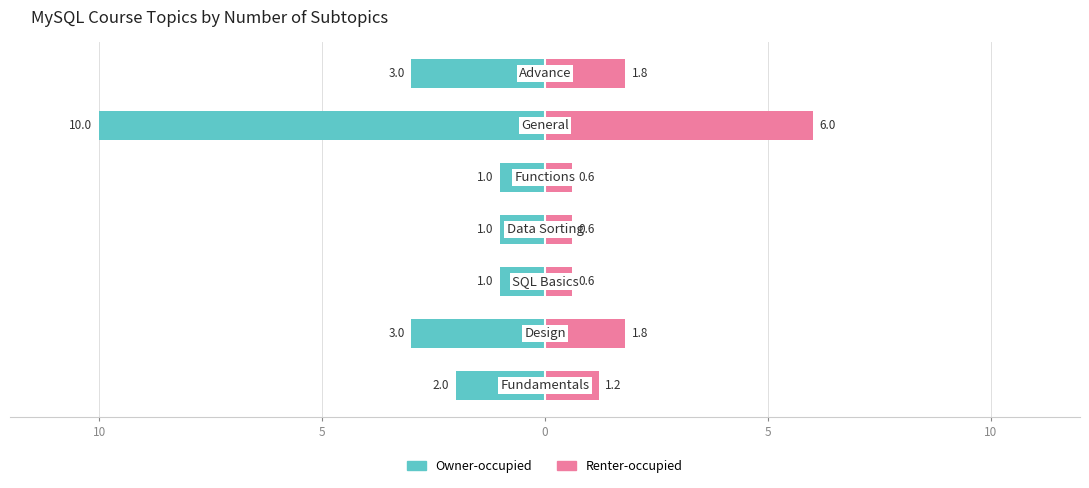

The value of Topic subtopics (left) at 10 is -0.6. True or false?

False